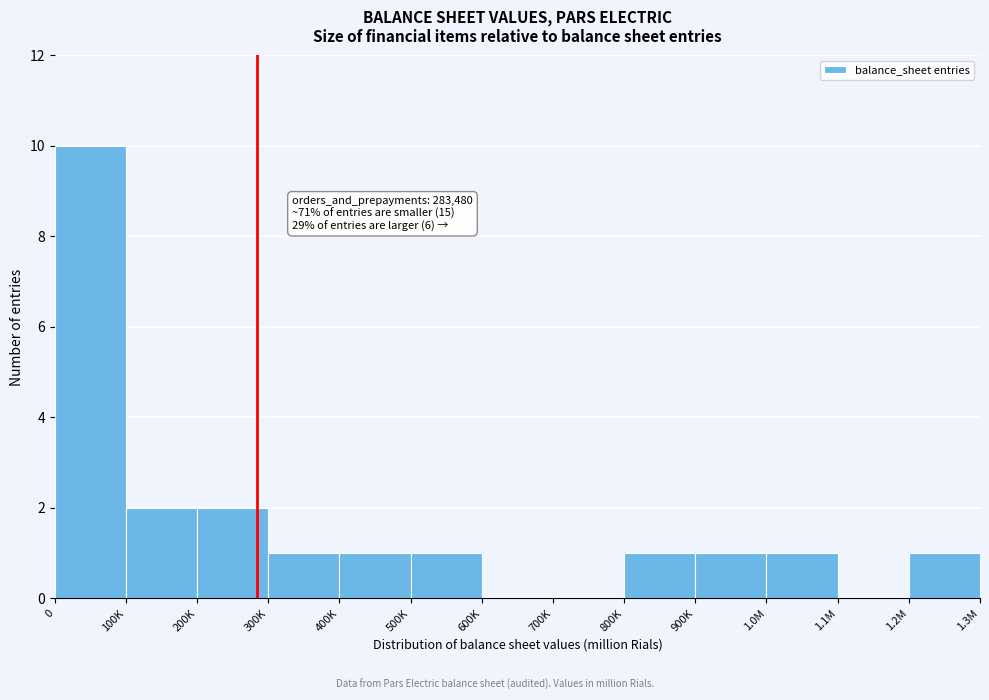

Reading left to right, list all the values displayed in this chart.

0=10	100K=2	200K=2	300K=1	400K=1	500K=1	600K=0	700K=0	800K=1	900K=1	1.0M=1	1.1M=0	1.2M=1